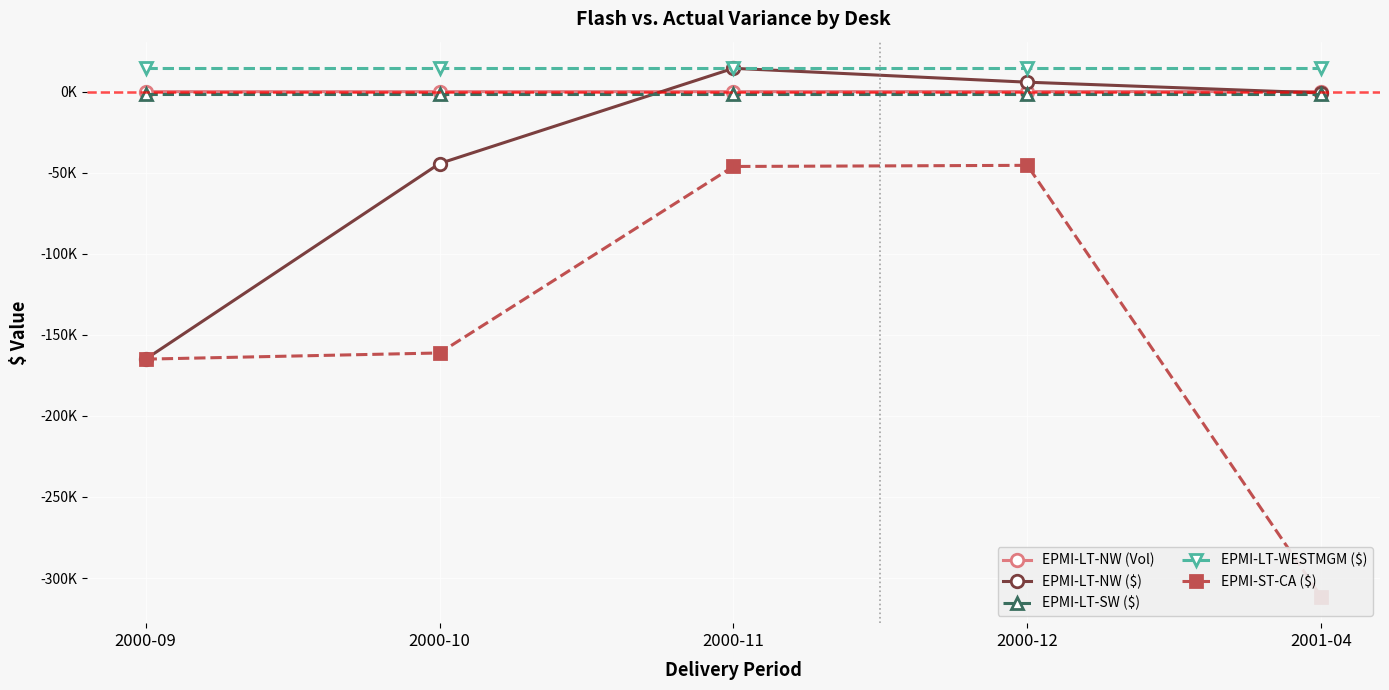

What is the difference between the maximum and minimum values in the EPMI-ST-CA ($) series?

266083.3